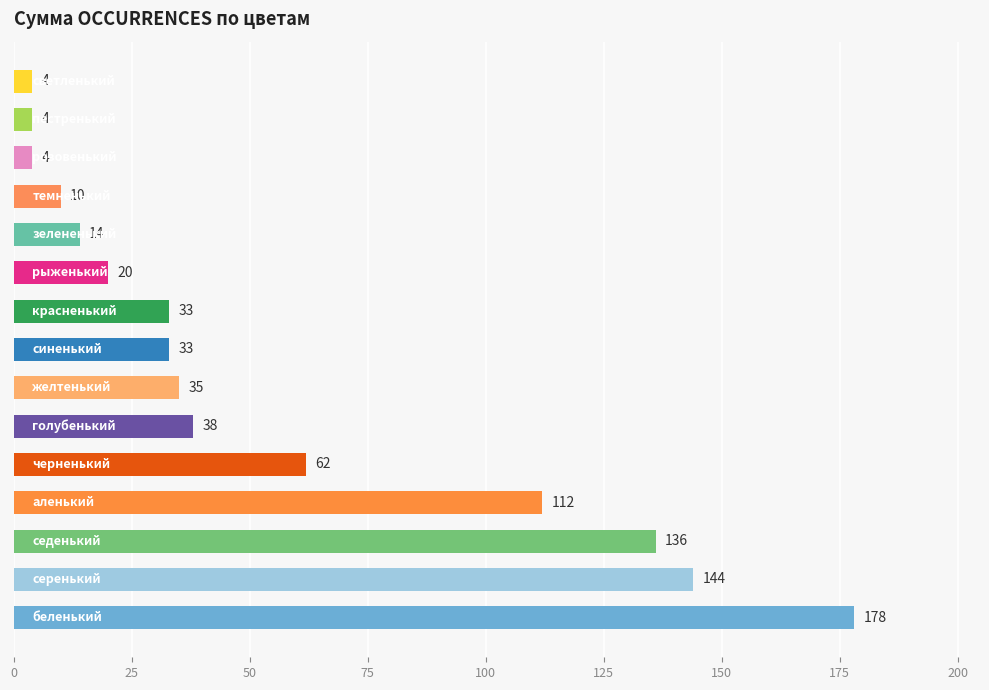

Does the chart contain stacked bars?

No